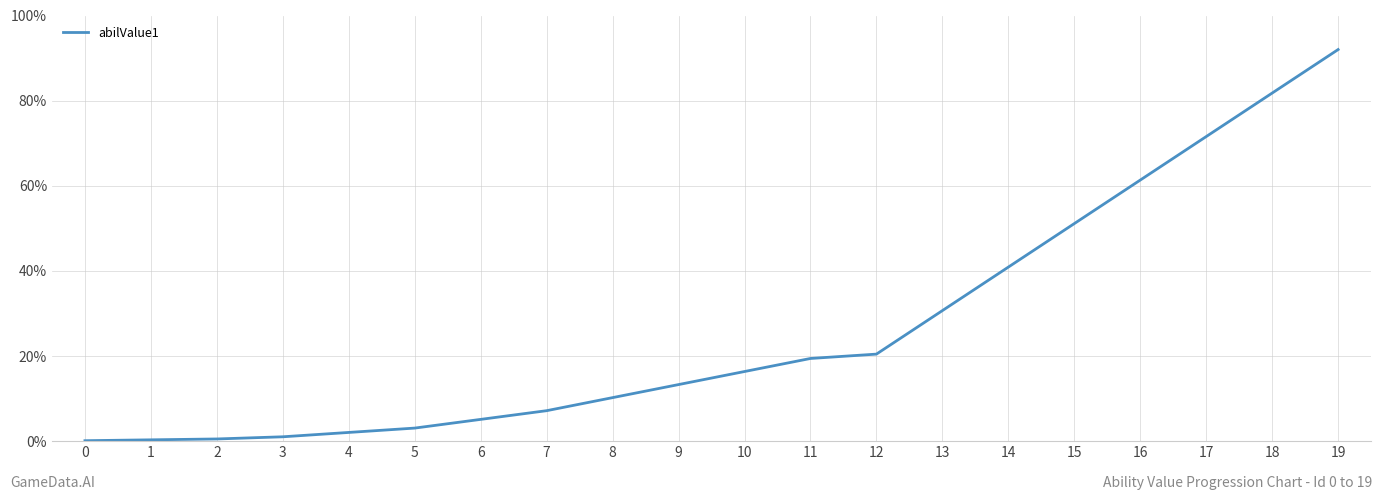

What is the ratio of the value at 7 to the value at 8?

0.7